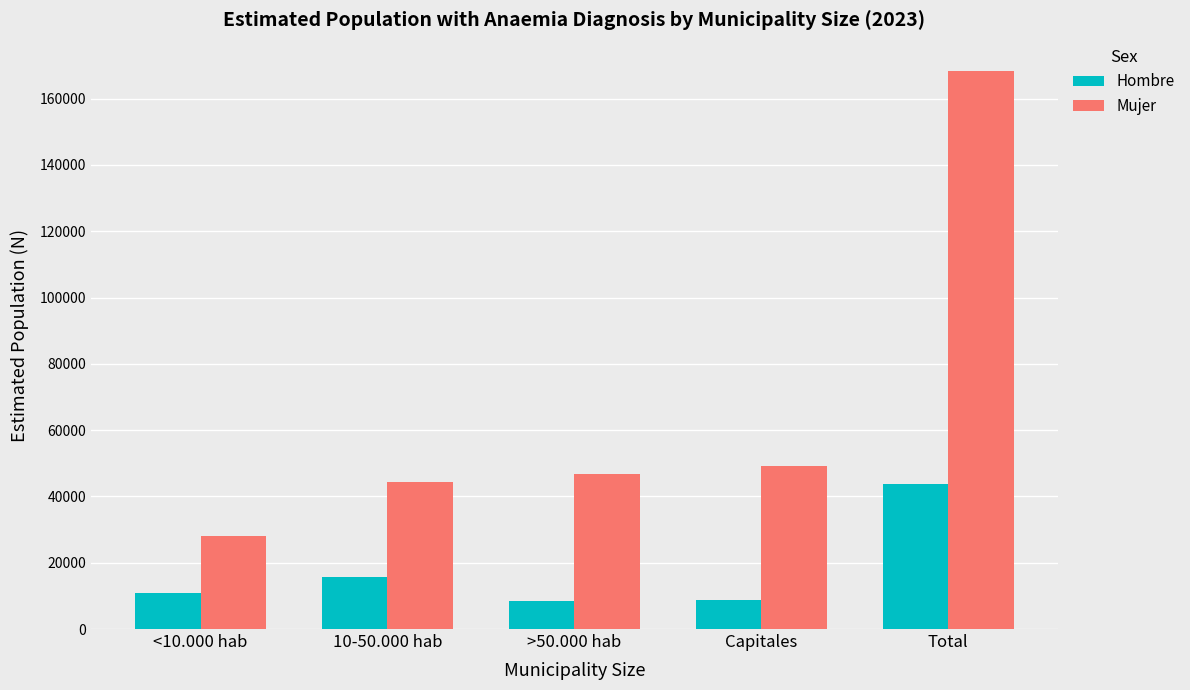

What is the label of the 3rd bar from the left?

>50.000 hab